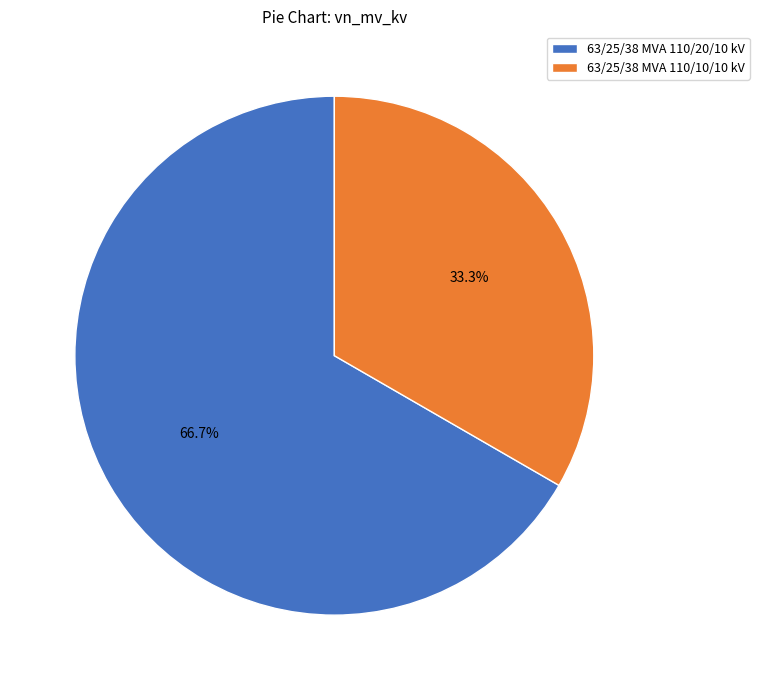

What percentage is the 63/25/38 MVA 110/20/10 kV slice, to the nearest percent?

67%